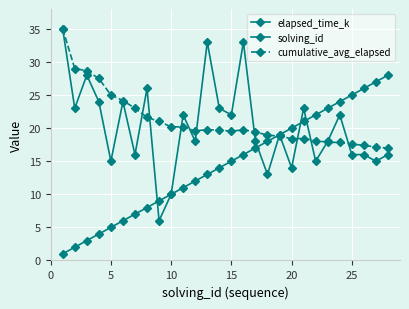

How many intersections are there between solving_id and cumulative_avg_elapsed?

1